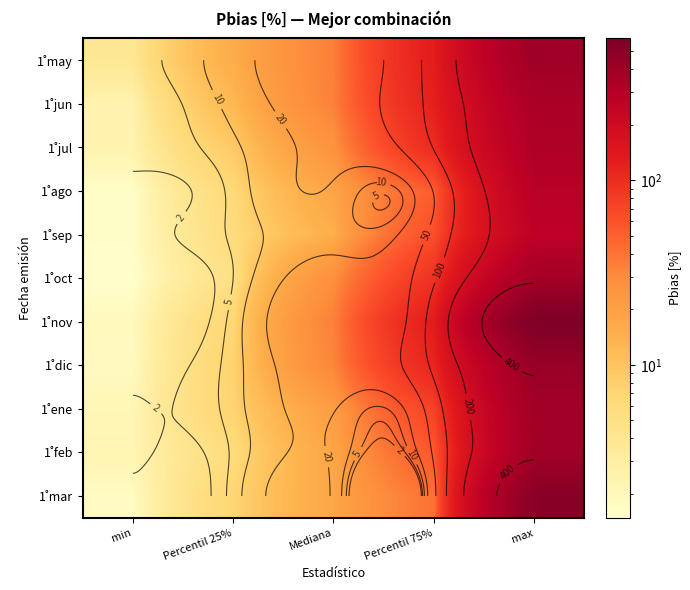

True or false: 1˚mar has a value of 21.2 at Percentil 75%.

False